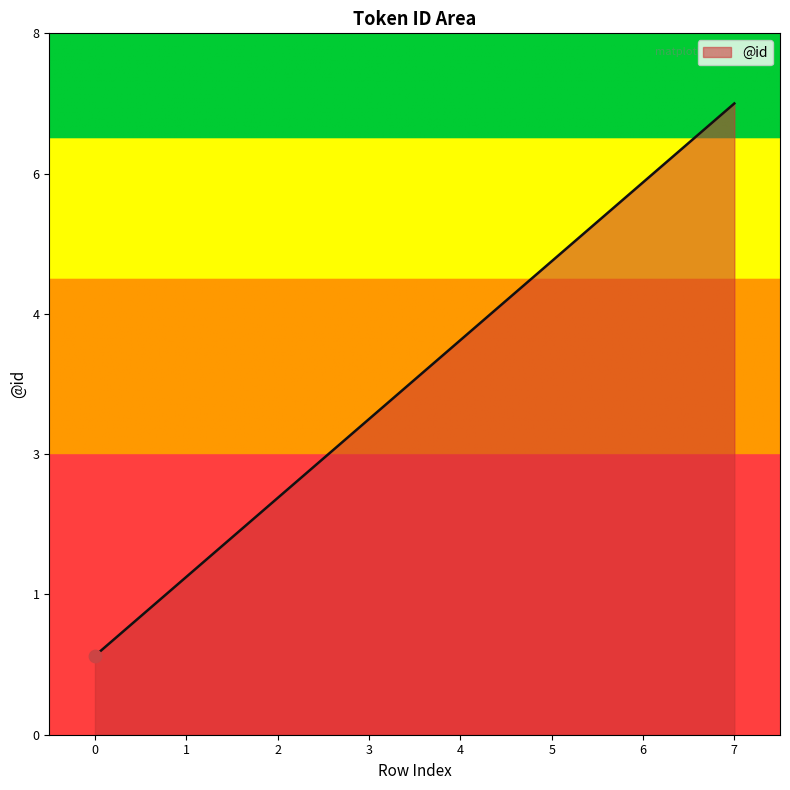

What is the ratio of the value at 4 to the value at 3?

1.2